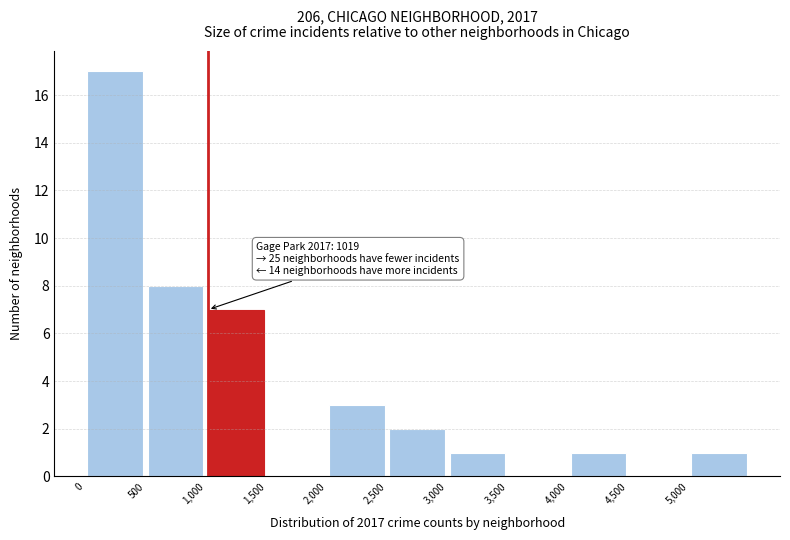

Over which range of the x-axis is the bar tallest?

0 to 500